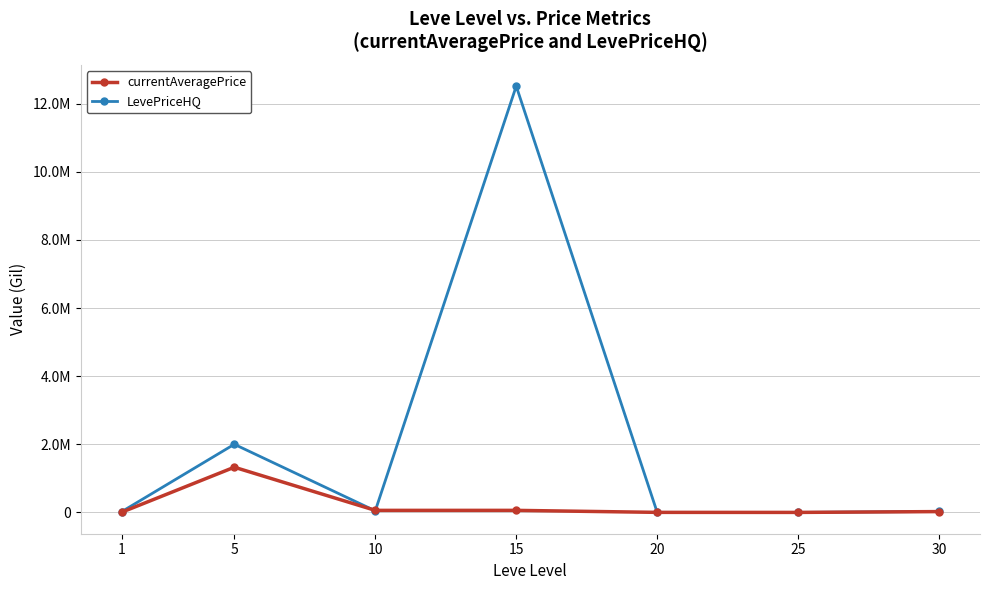

Does the chart have visible grid lines?

Yes